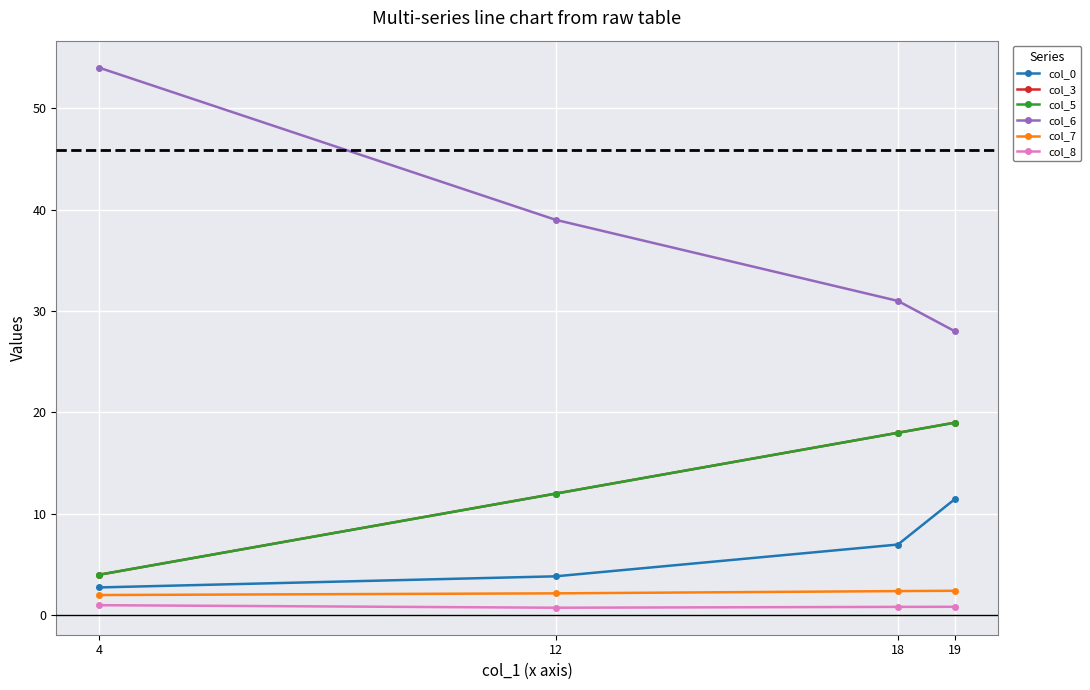

Reading right to left, extract all data points from this chart.

col_0: 11.5	7.0	3.8	2.8
col_3: 19.0	18.0	12.0	4.0
col_5: 19.0	18.0	12.0	4.0
col_6: 28.0	31.0	39.0	54.0
col_7: 2.4	2.4	2.2	2.0
col_8: 0.8	0.8	0.8	1.0